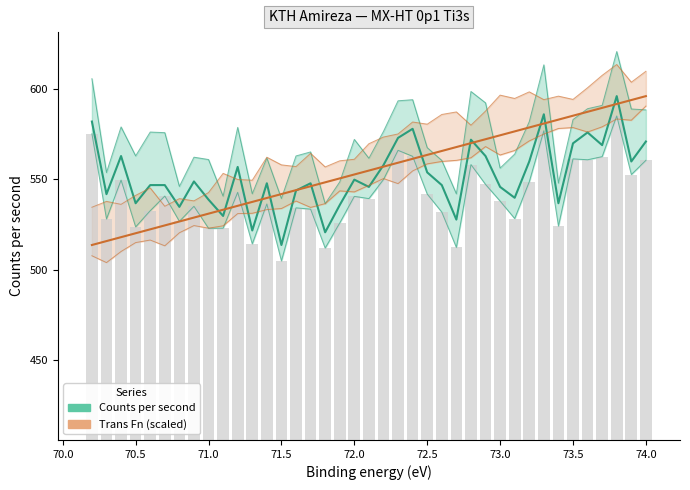

What is the difference between the Counts per second values at 74.0 and 70.0?

20.1